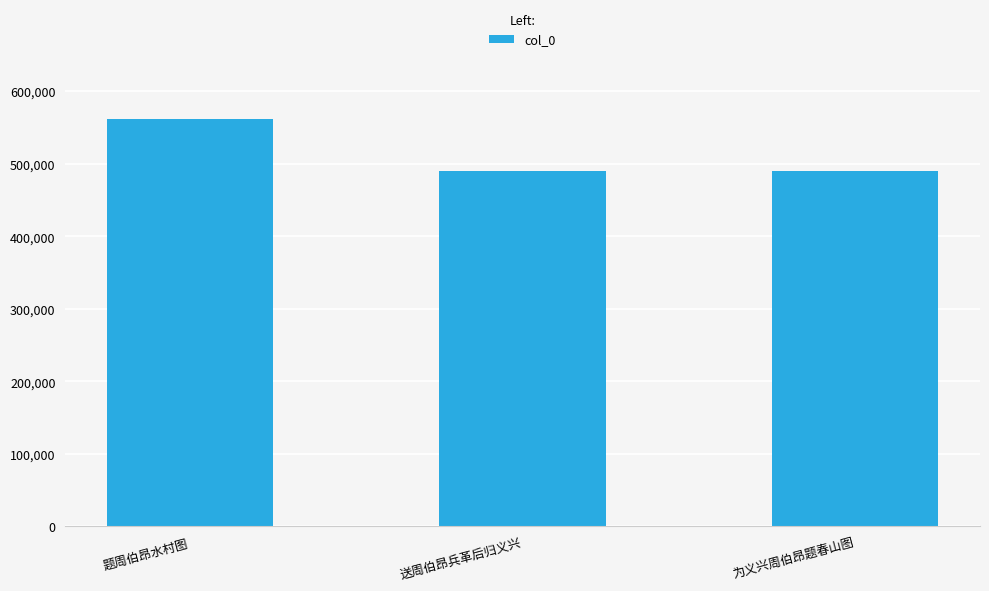

What is the approximate value at 题周伯昂水村图?

562125